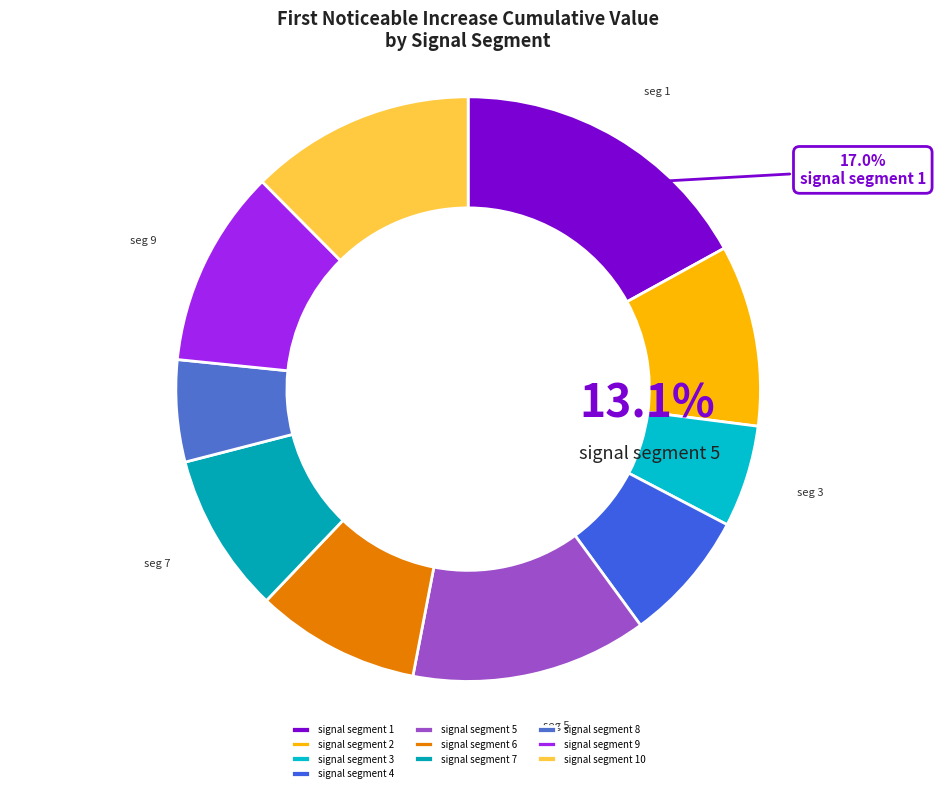

Rank the categories by value from lowest to highest.

signal segment 8, signal segment 3, signal segment 4, signal segment 7, signal segment 6, signal segment 2, signal segment 9, signal segment 10, signal segment 5, signal segment 1